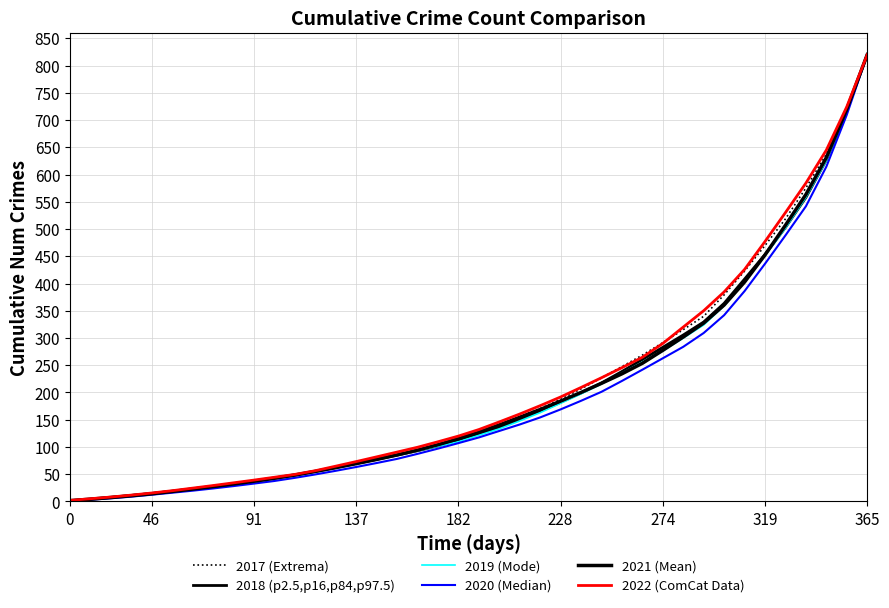

What is the minimum value for 2018 (p2.5,p16,p84,p97.5)?

1.5